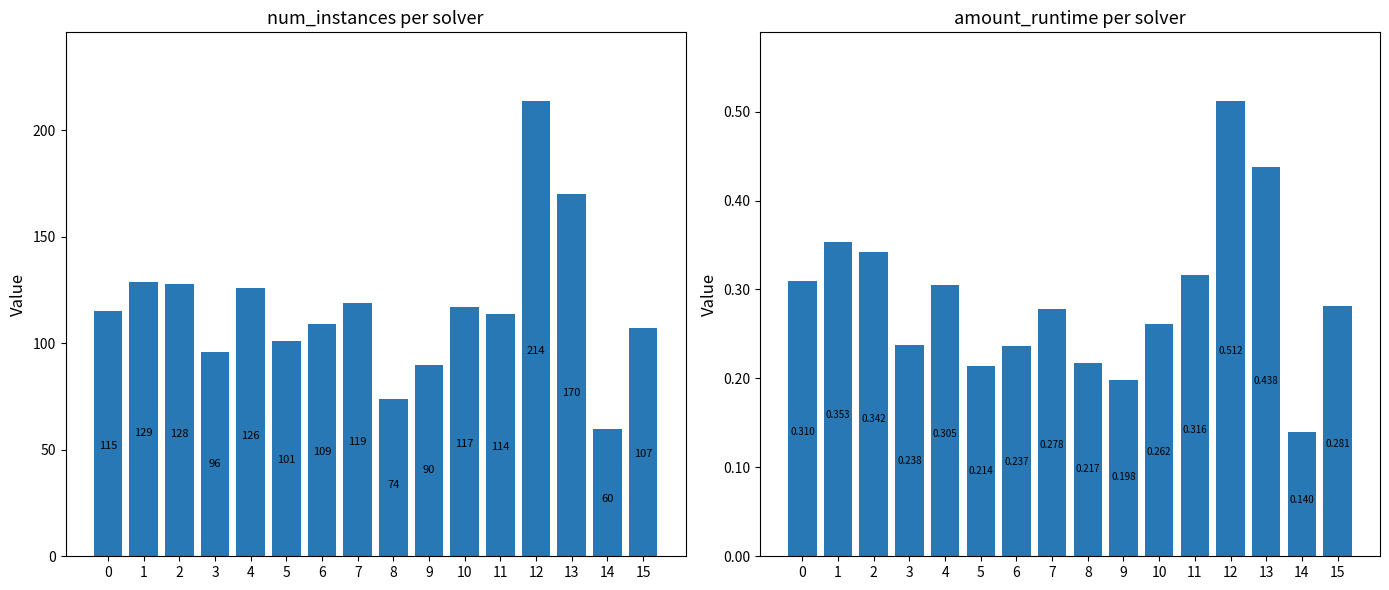

Between 7 and 10, which series saw the biggest shift?

num_instances